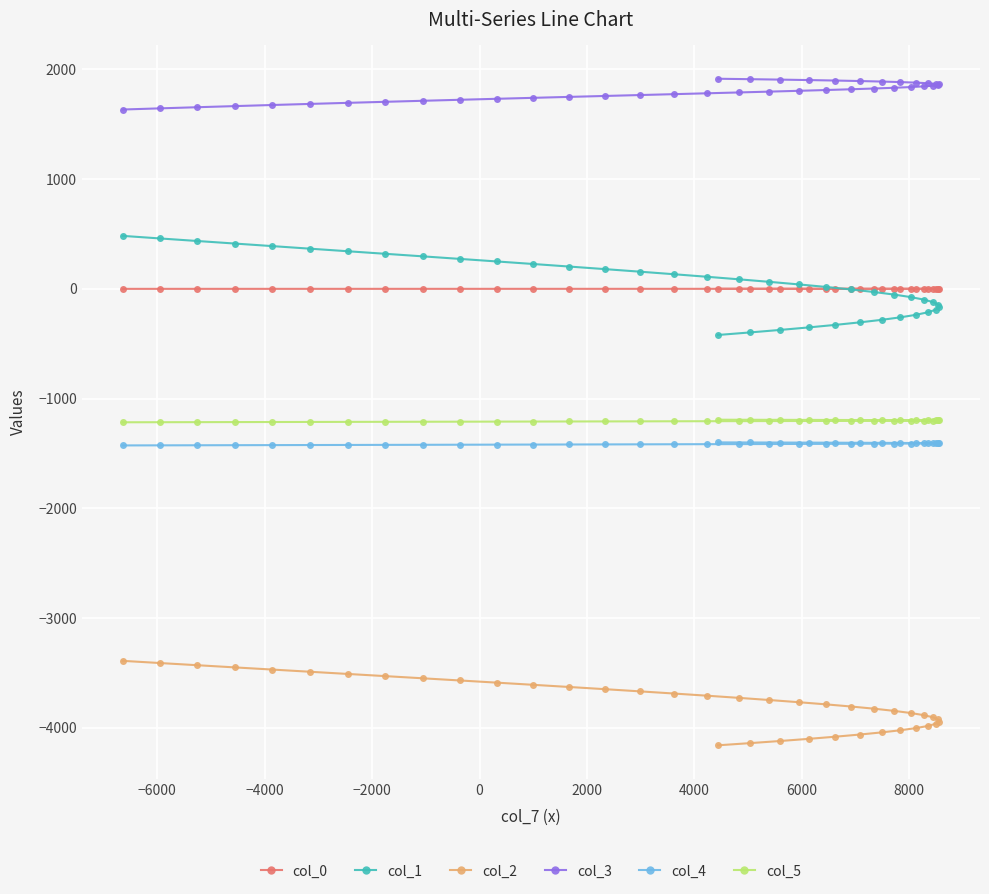

What is the difference between the second highest and second lowest values in the col_1 series?

856.8